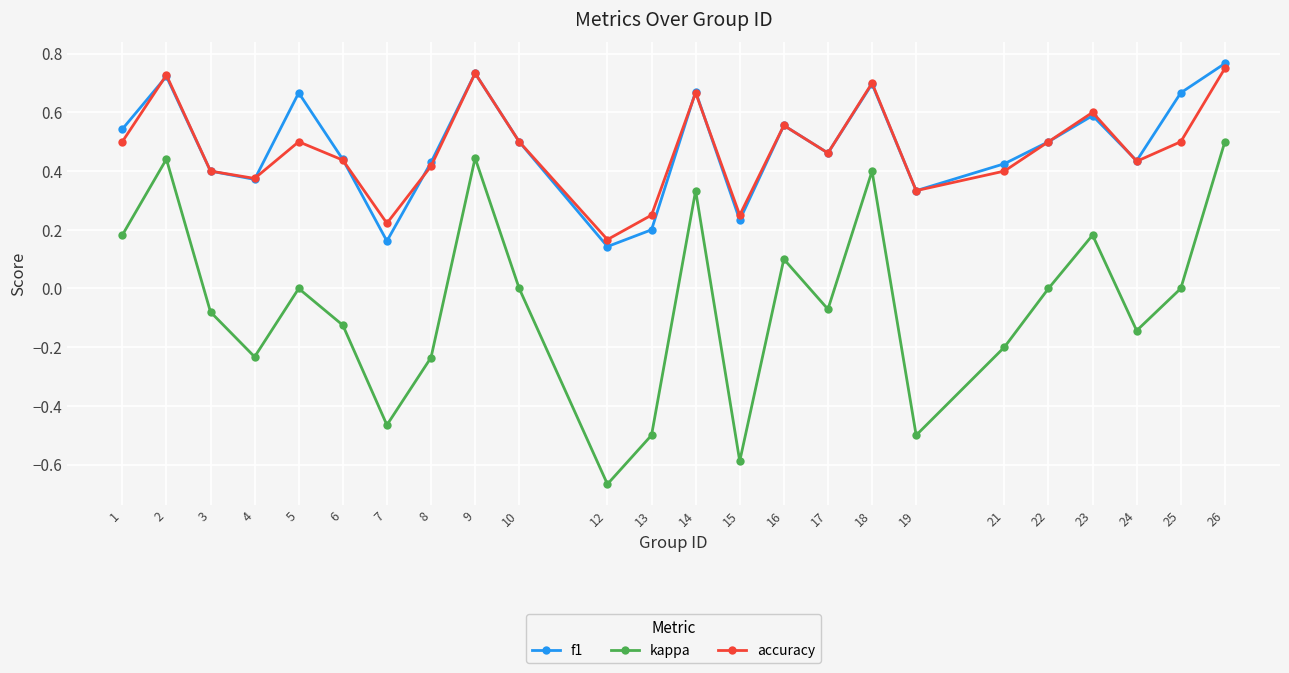

Which label corresponds to the smallest value in the chart?

12